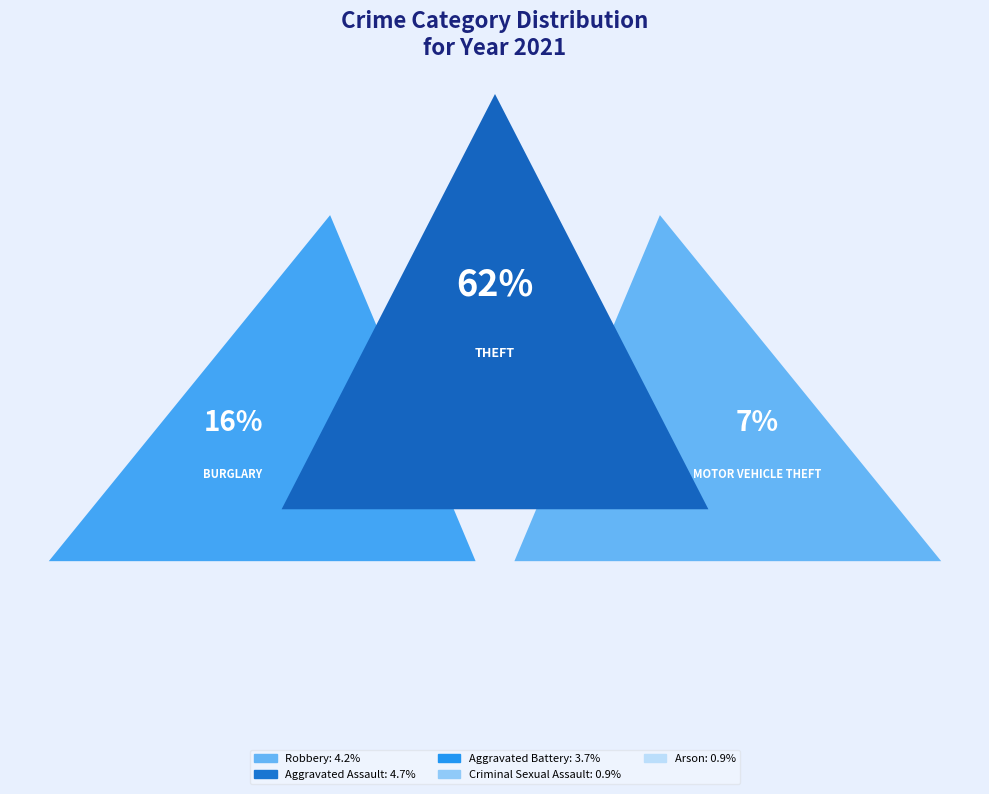

To the nearest percent, what is the combined percentage of Burglary and Arson?

17%